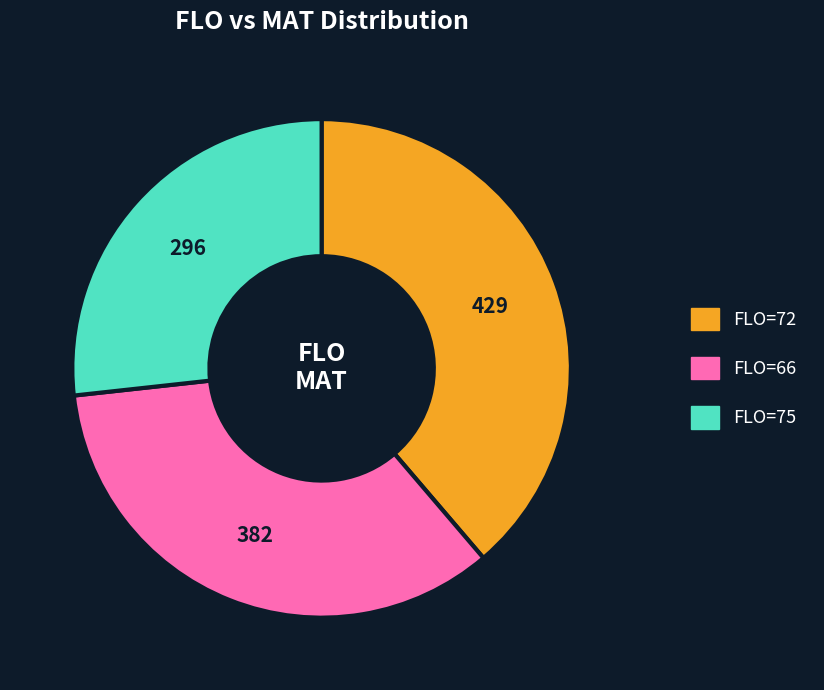

Does any single category account for the majority?

No